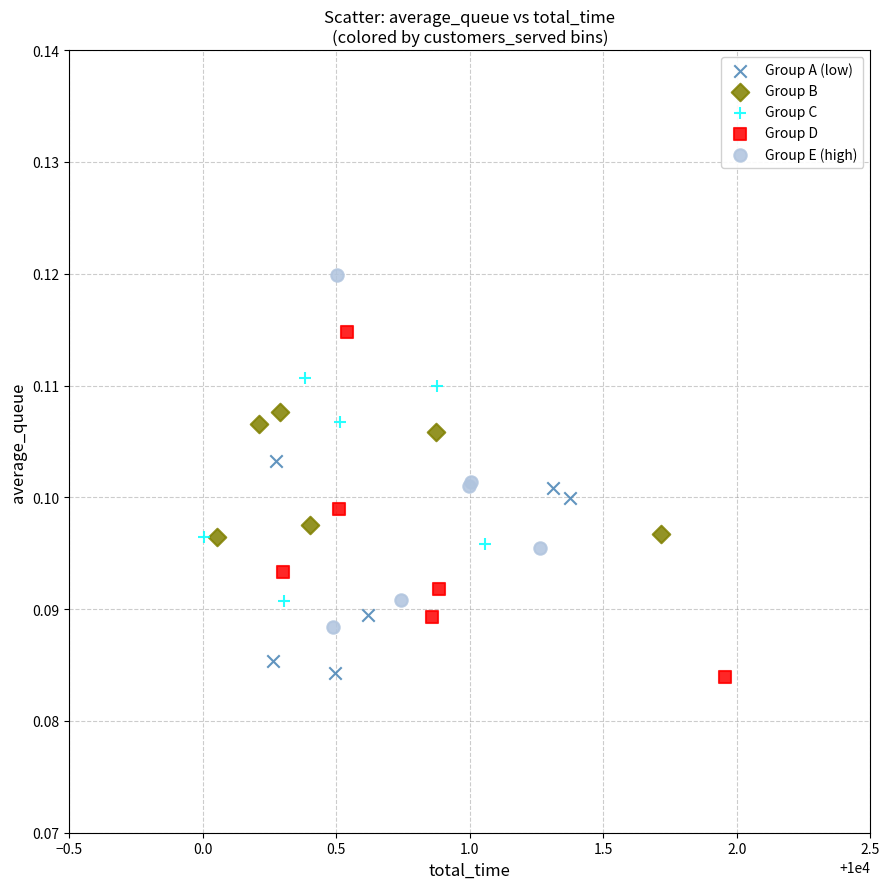

Which series reaches the maximum Y coordinate?

Group E (high)